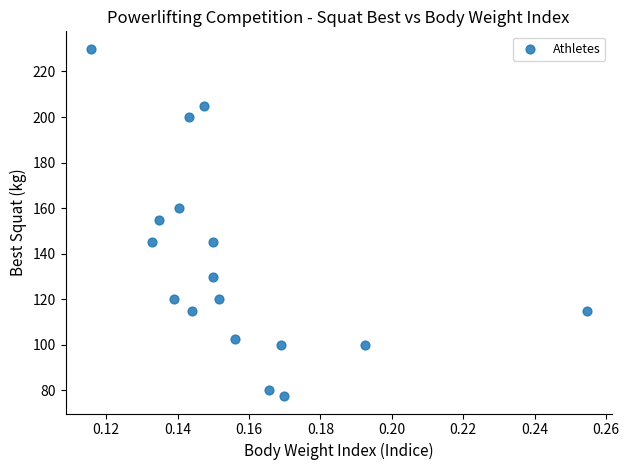

What Y value in the scatter plot is closest to 153?

155.0